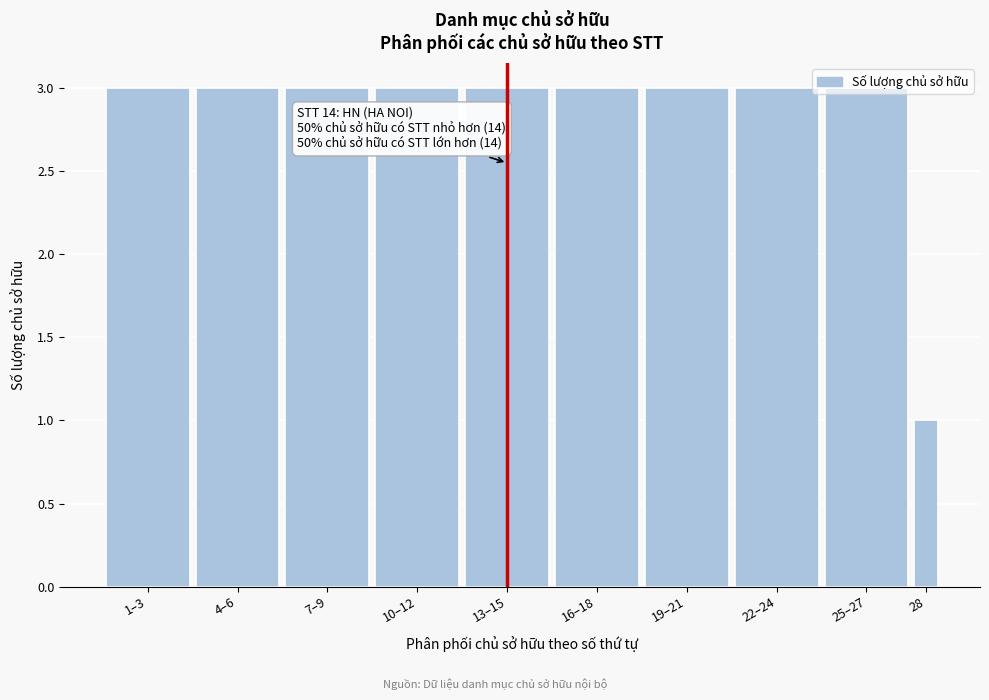

The chart shows a value of 3 at 7–9. True or false?

True